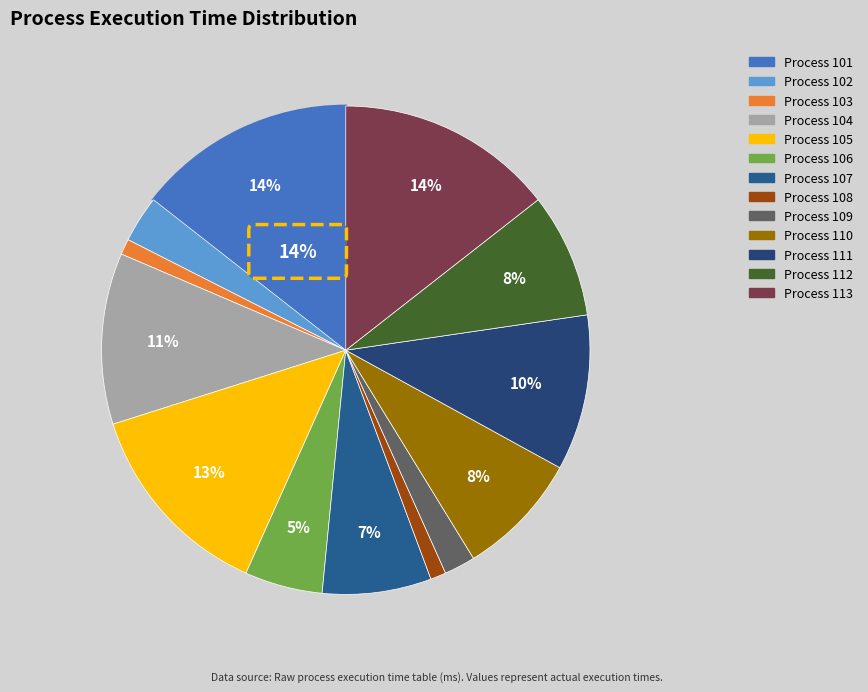

To the nearest percent, what is the difference between the largest and smallest slice percentages?

13%